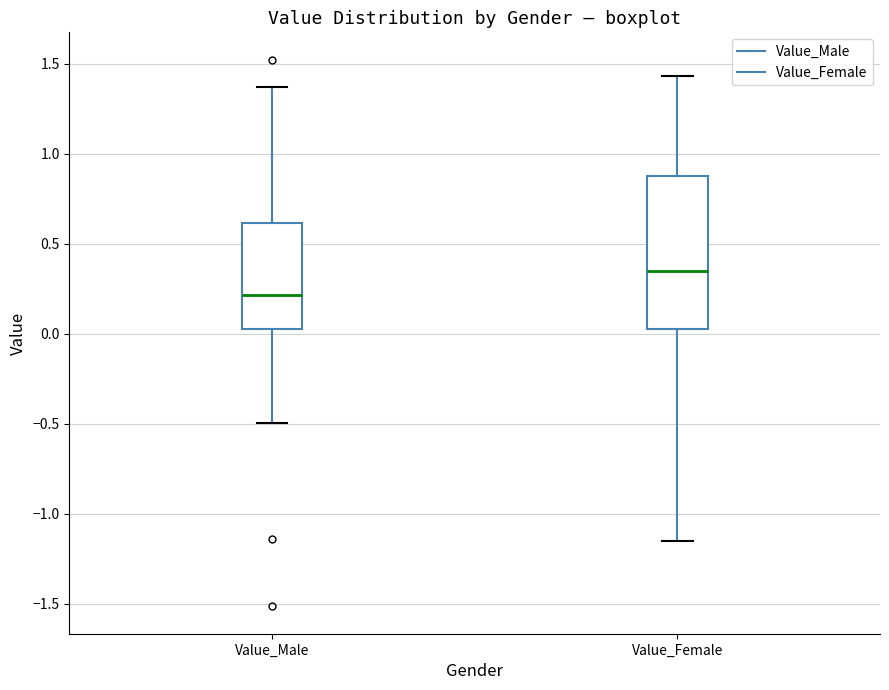

Which box is the tallest, from its lower edge to its upper edge?

Value_Female